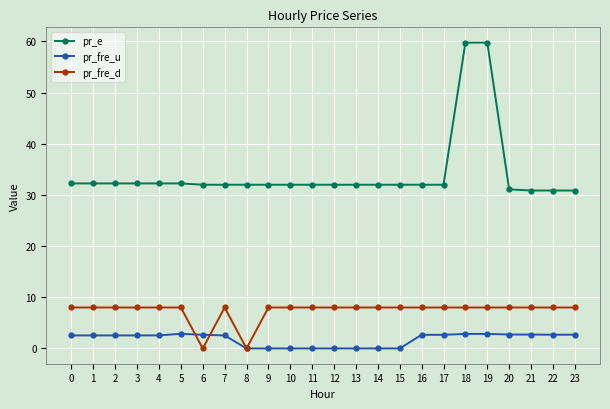

Is it true that pr_fre_d equals 4.6 at 9?

False